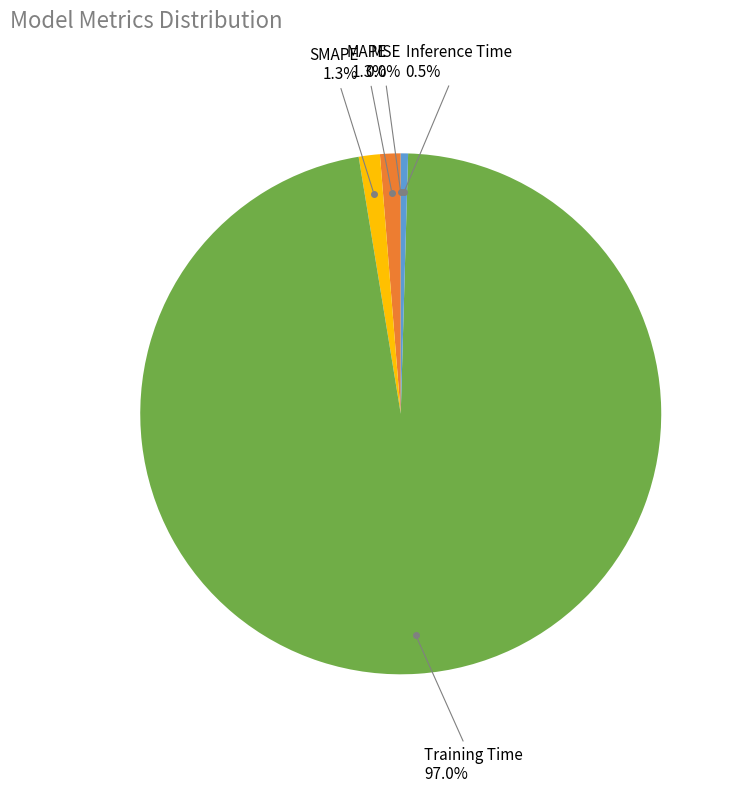

Is there any slice that represents more than half of the pie?

Yes